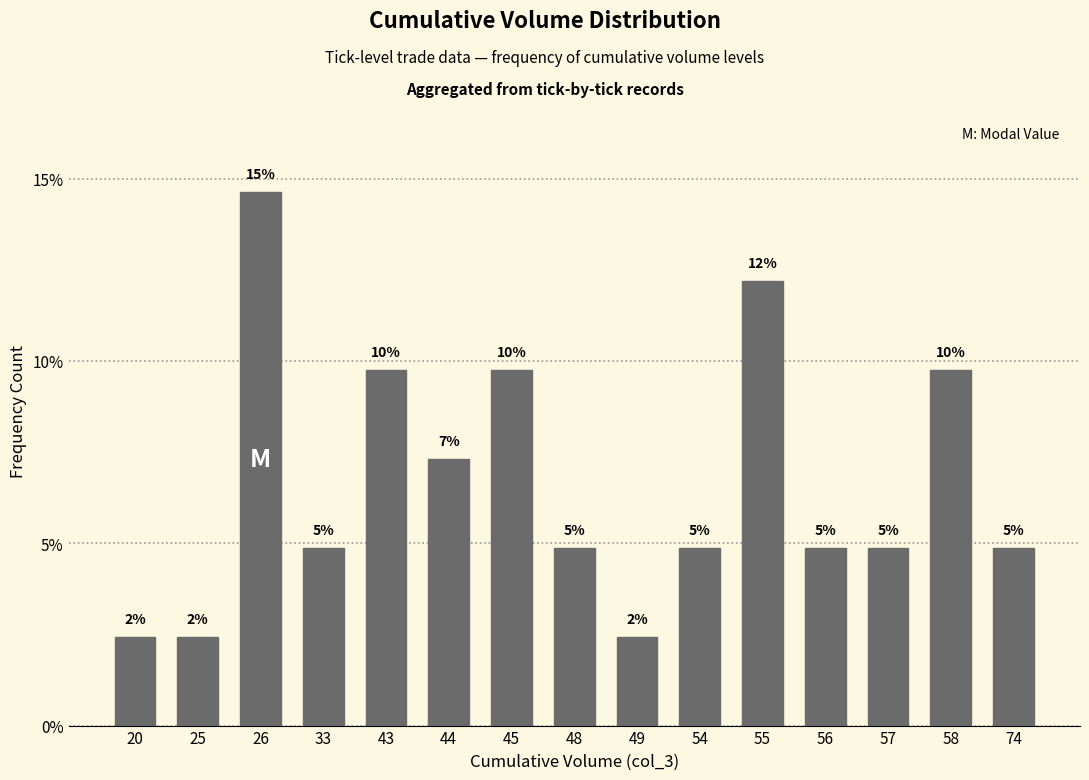

How many bars are there in total?

15